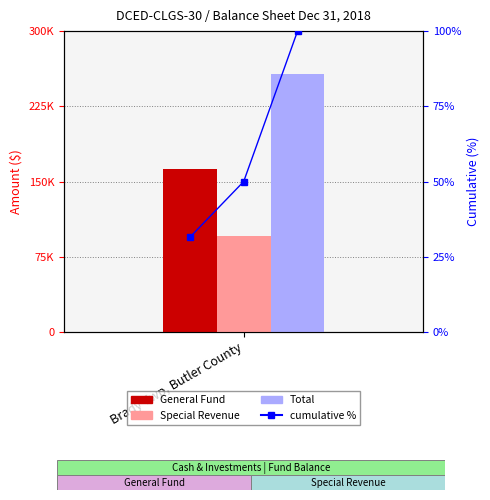

Reading left to right, extract all data points from this chart.

31.5	50.0	100.0